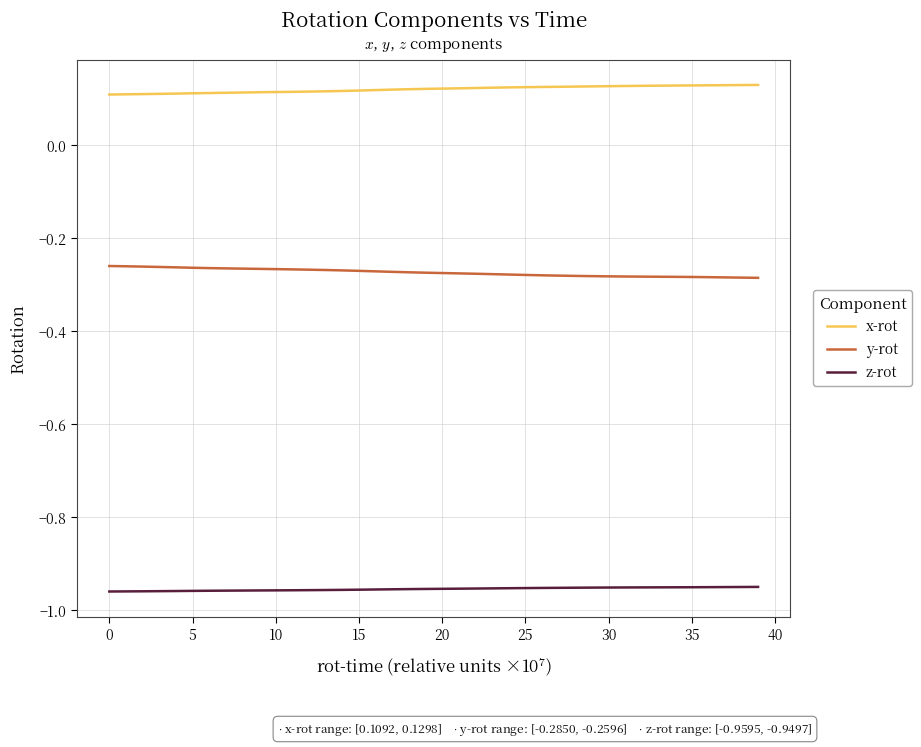

True or false: x-rot and z-rot cross at least once.

False